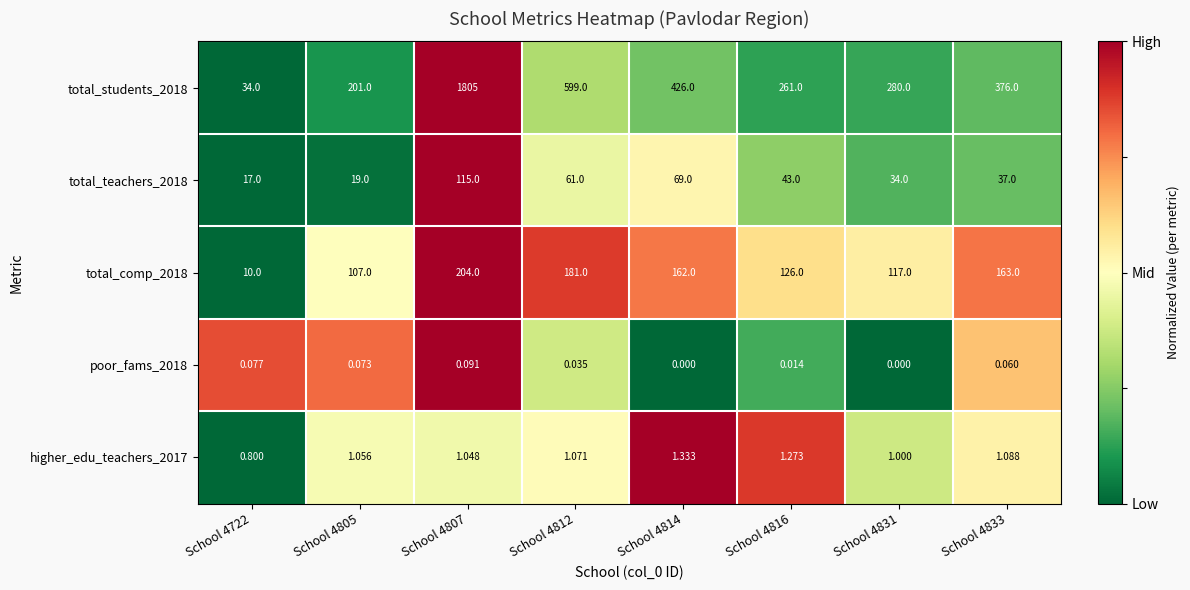

Is the value of poor_fams_2018 at School 4812 greater than the value of total_comp_2018 at School 4816?

No